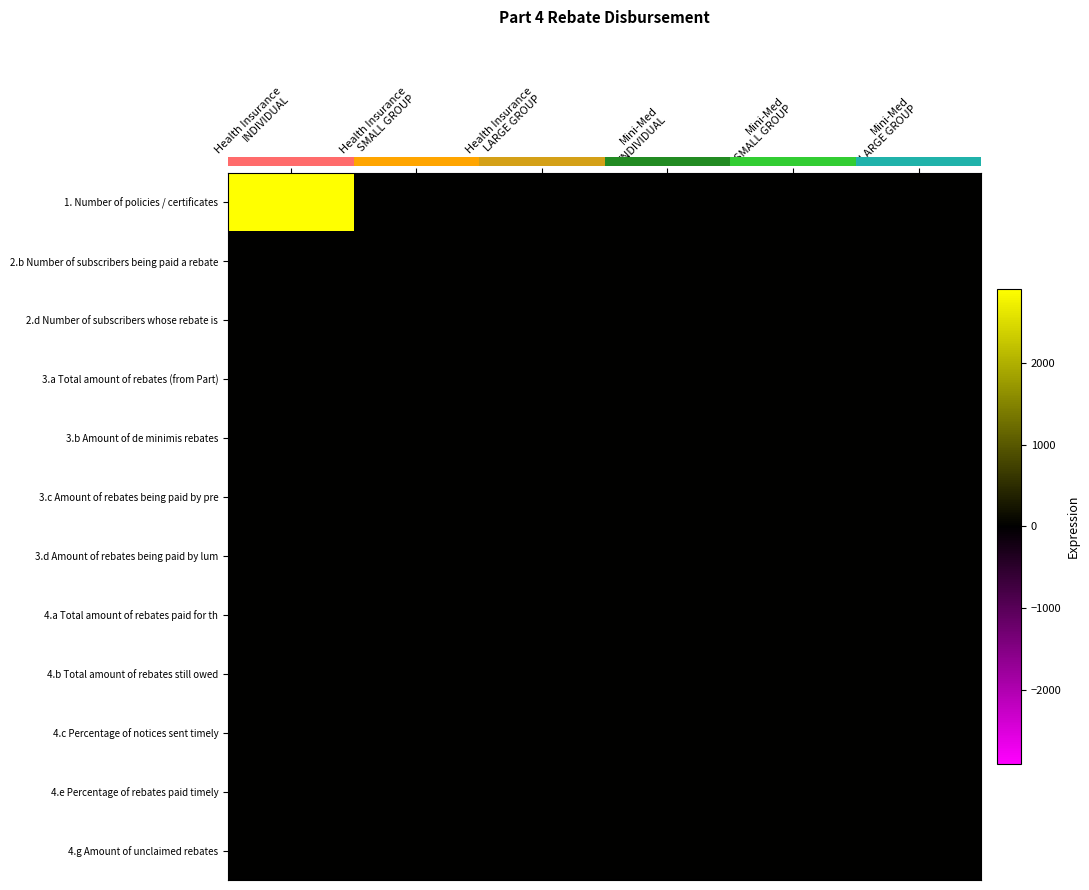

Which series has the largest range (max minus min)?

row_0